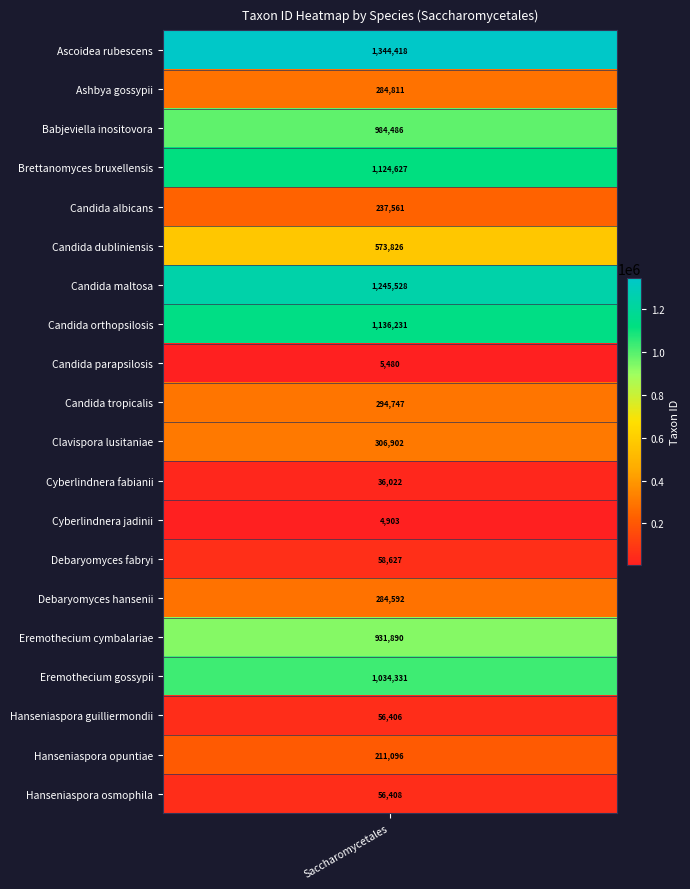

What is the difference between the maximum and minimum values?

1339515